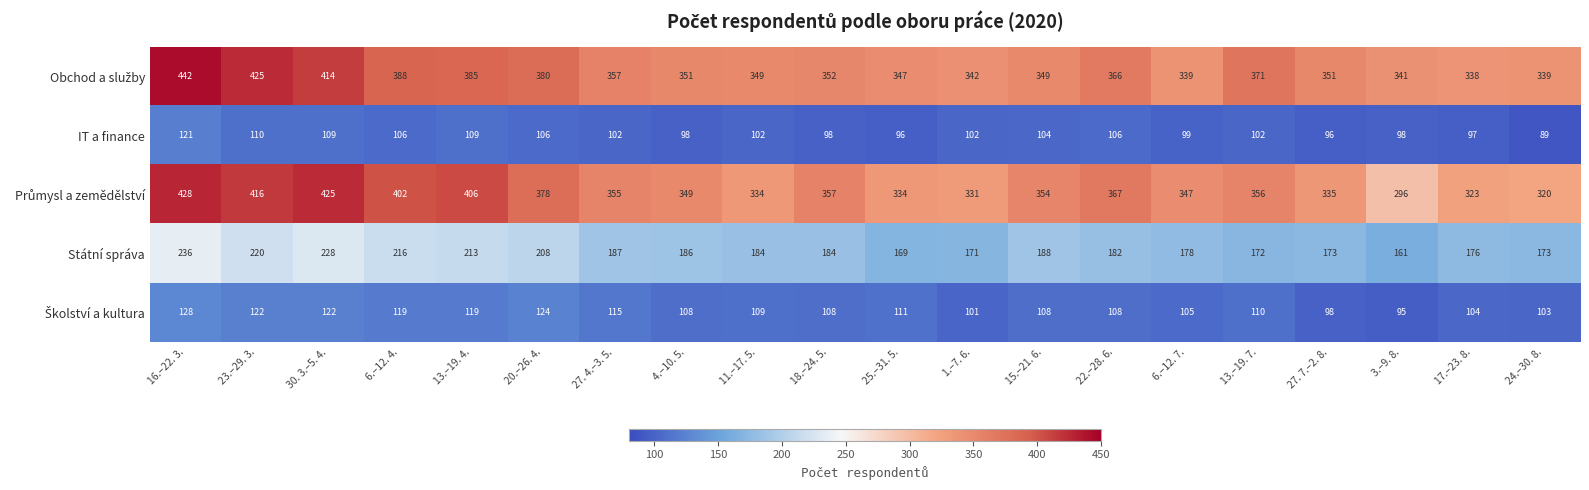

What is the spread (max minus min) of values at 27. 7.–2. 8.?

255